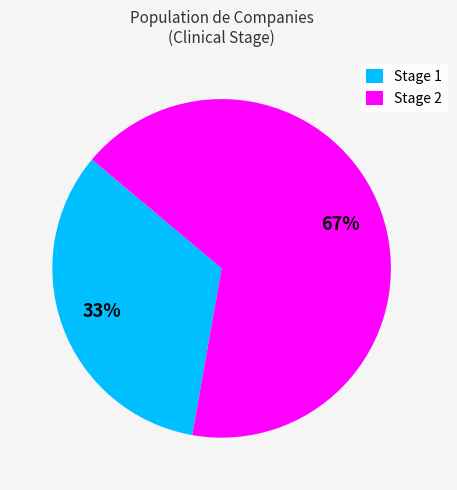

How many segments does this pie chart have?

2